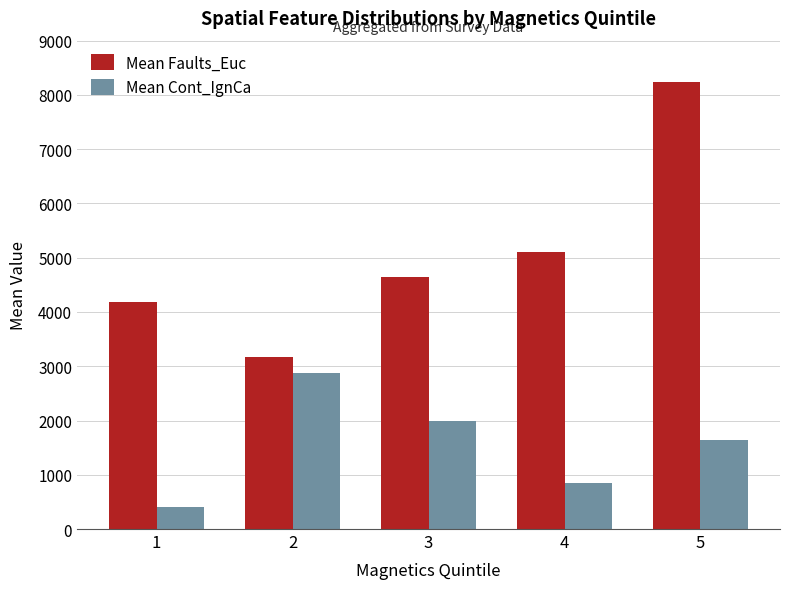

At which category does the chart reach its peak across all series?

5